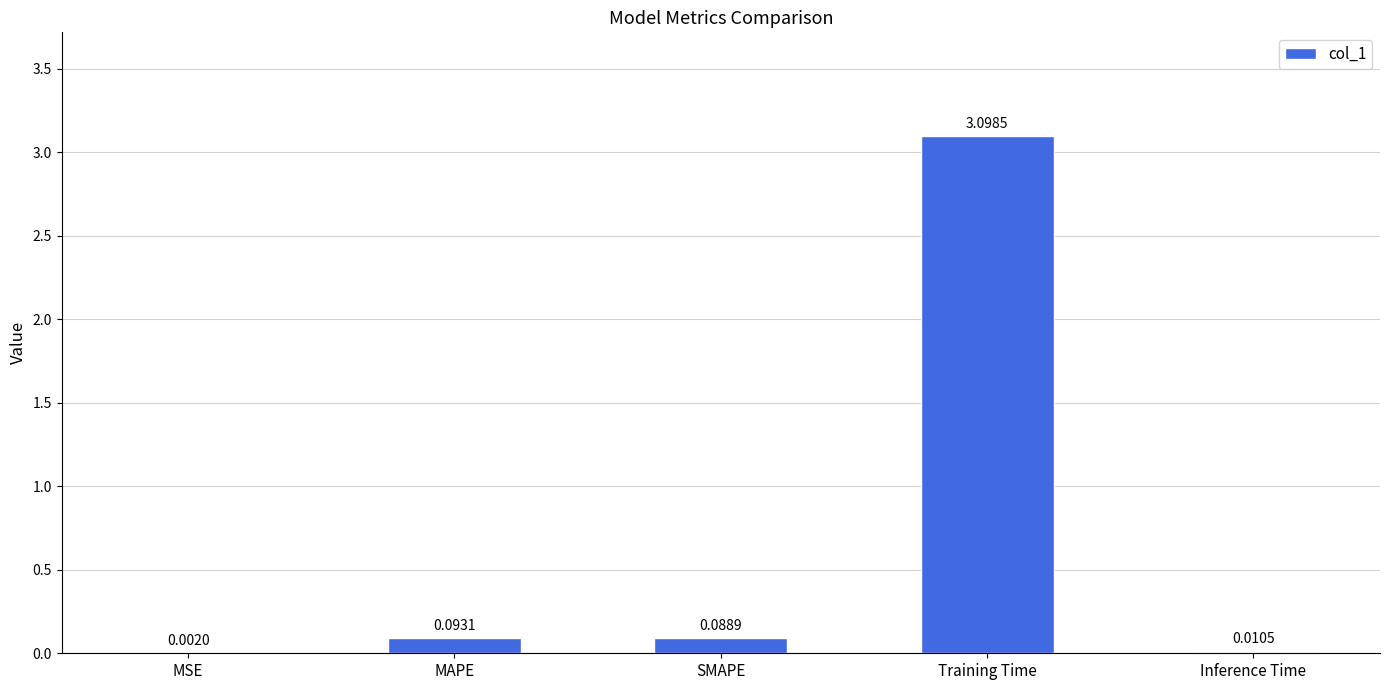

What is the change in value from MSE to SMAPE?

+0.1